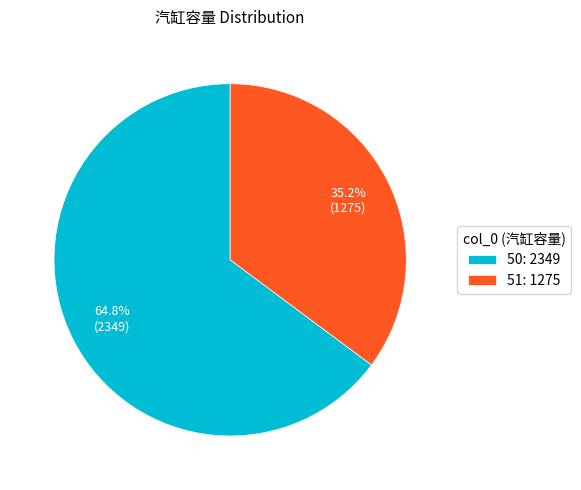

Combined, do 50 and 51 account for over 50%?

Yes